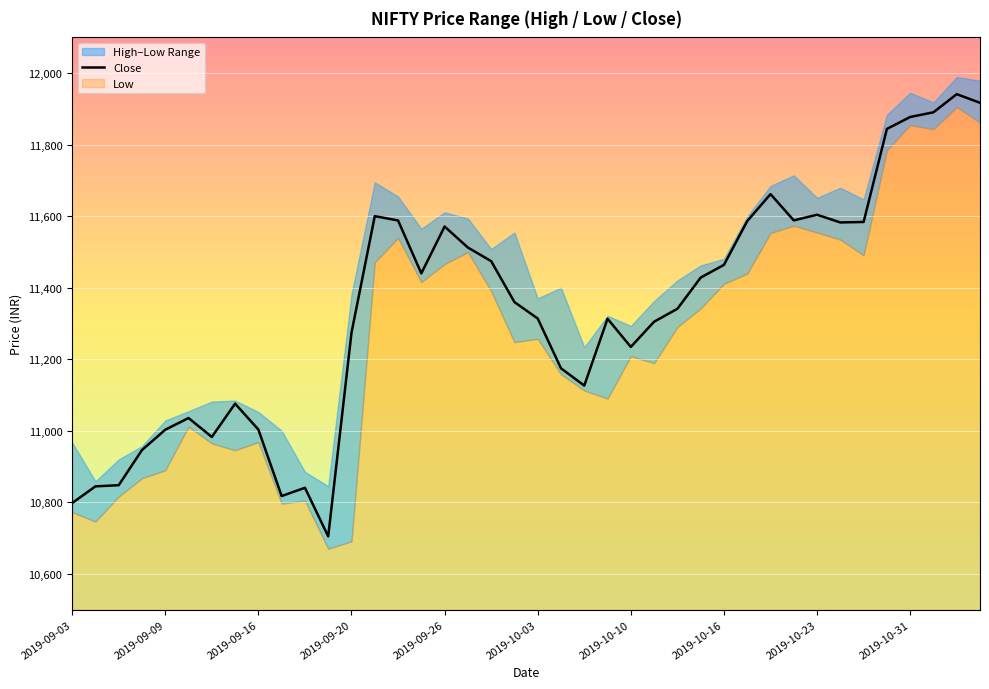

Approximately how many times larger is the value at 36 compared to 29?

1.0